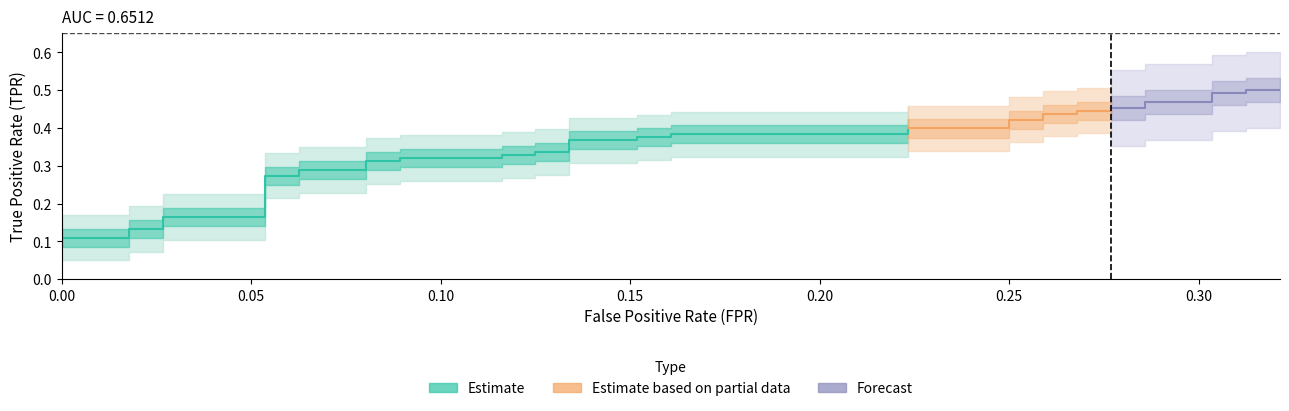

True or false: tpr and fpr cross at least once.

False